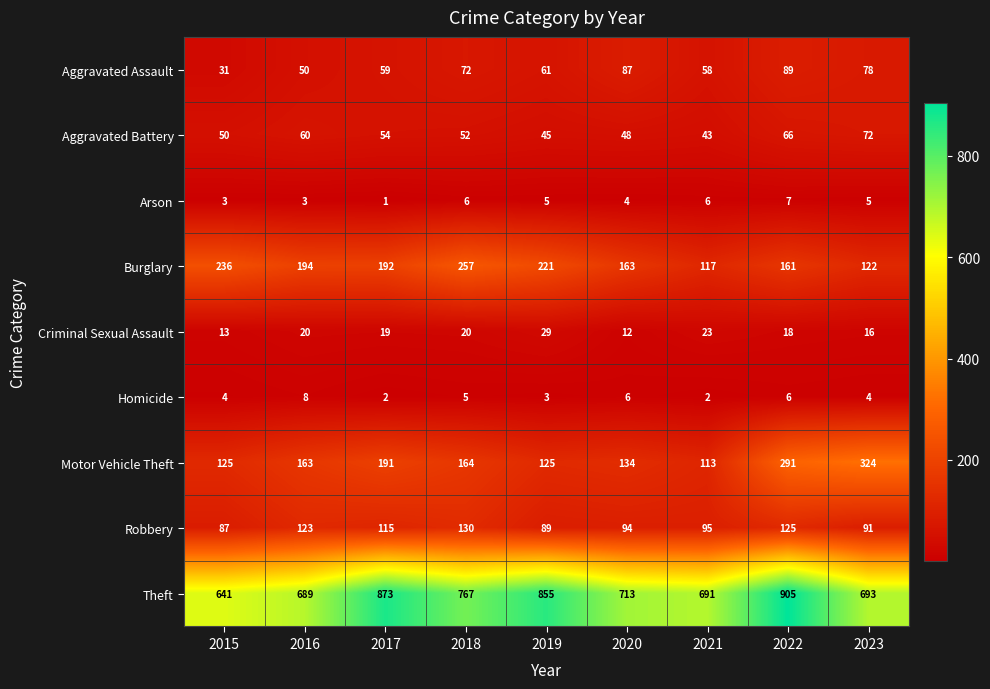

The value of Motor Vehicle Theft at 2020 is 78. True or false?

False